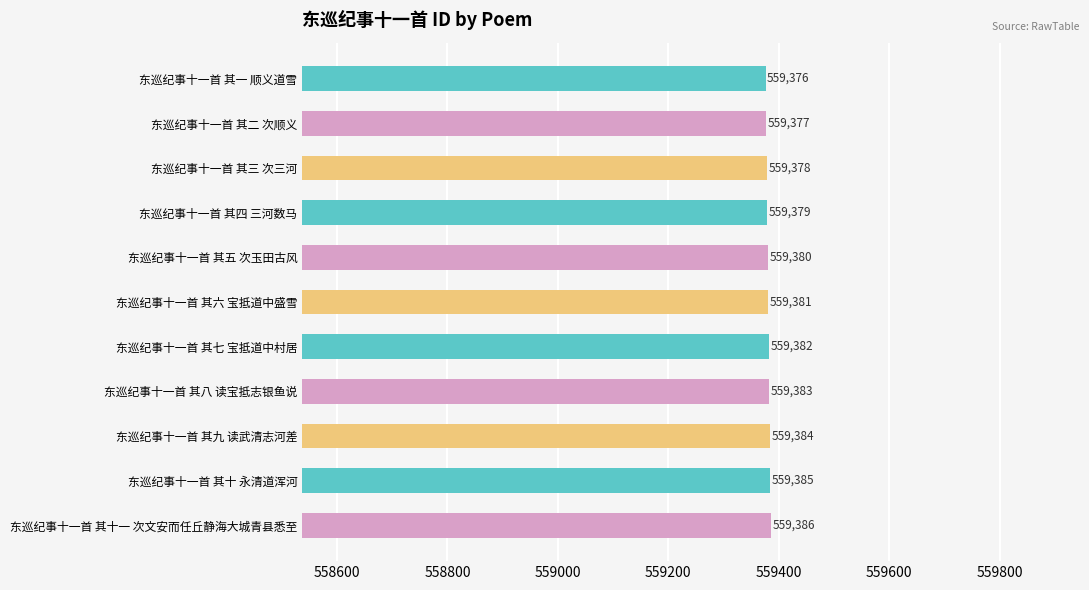

How many distinct data groups are displayed?

1